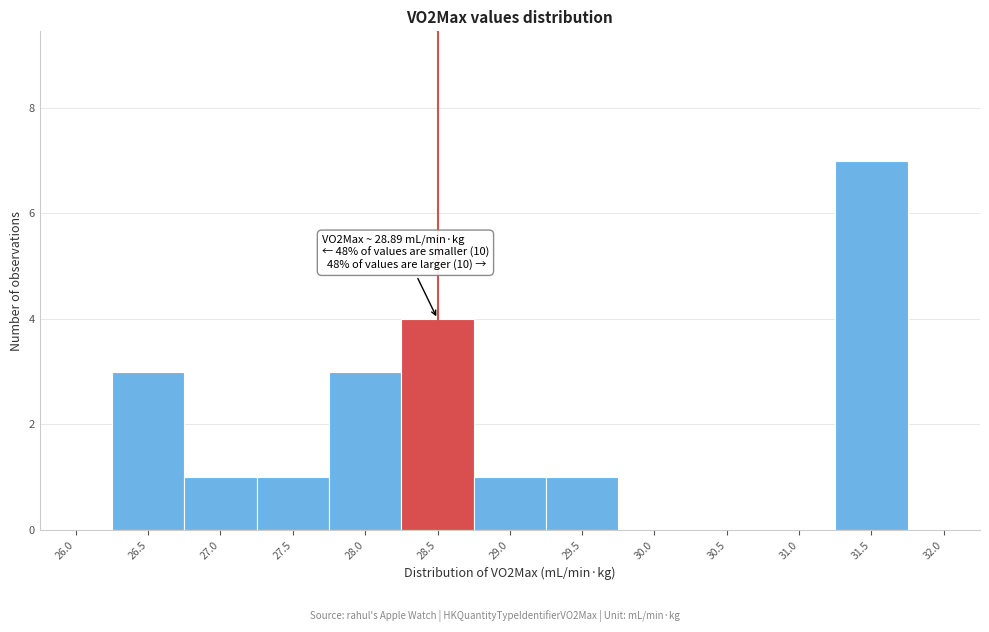

Reading left to right, extract all data points from this chart.

26.0=0	26.5=3	27.0=1	27.5=1	28.0=3	28.5=4	29.0=1	29.5=1	30.0=0	30.5=0	31.0=0	31.5=7	32.0=0